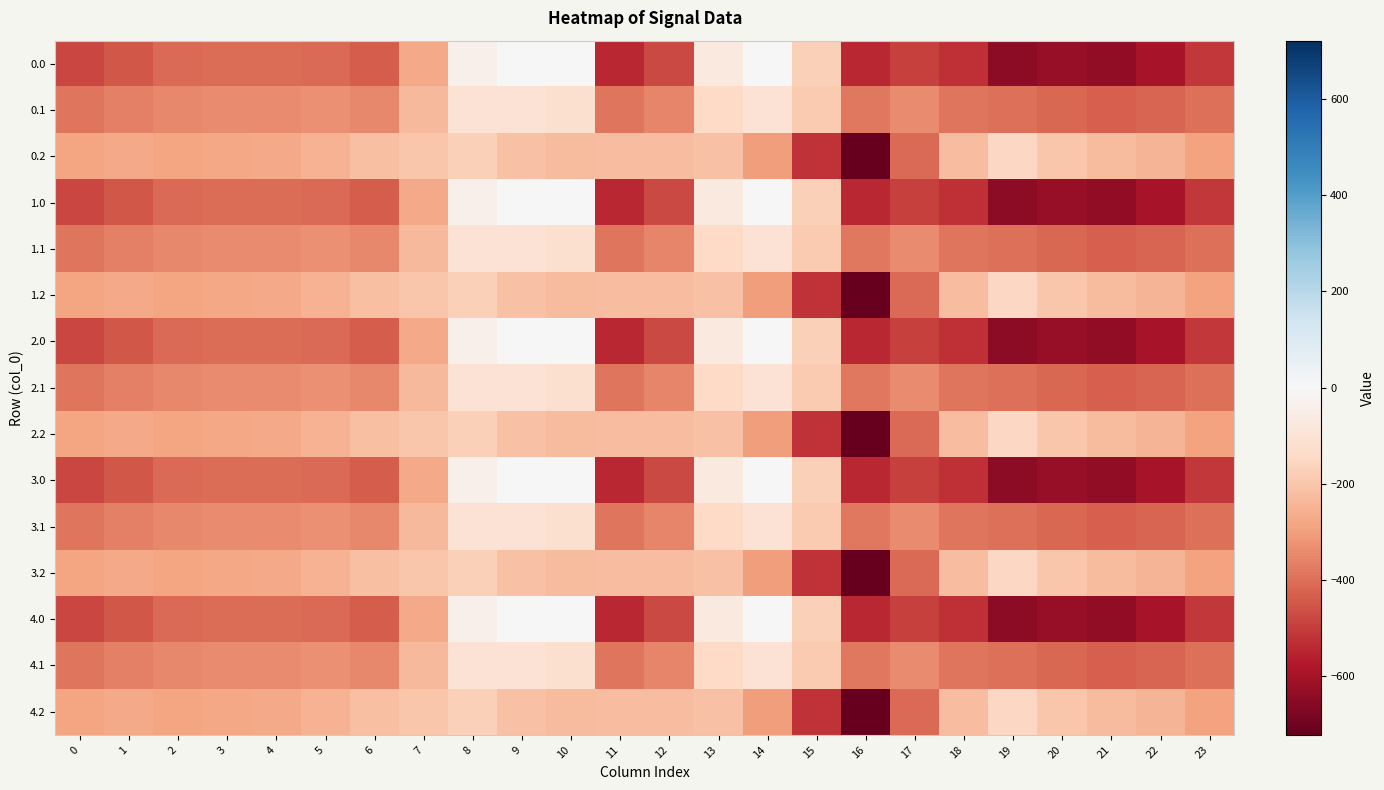

Count the number of data series in this chart.

15